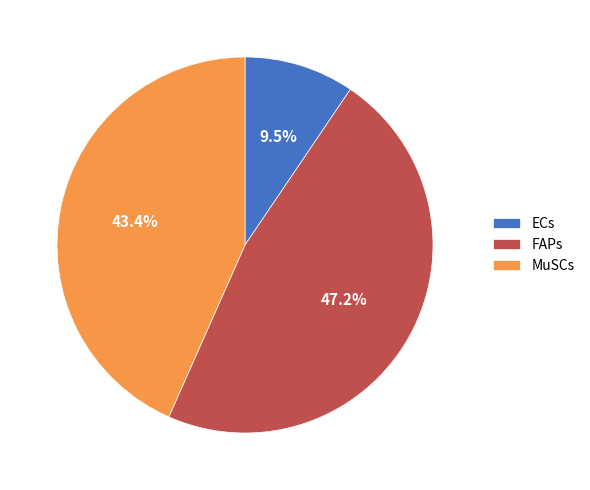

Which category has the smallest portion of the pie?

ECs